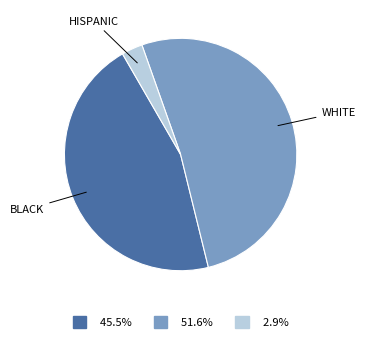

Is the sum of HISPANIC and BLACK greater than half?

No